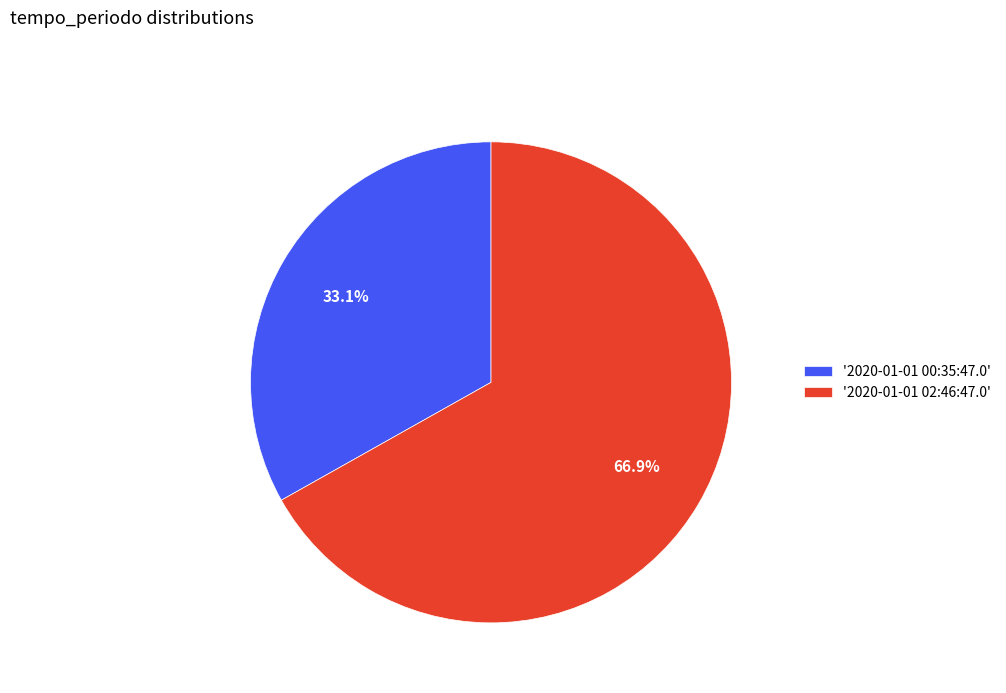

Count the number of slices in the pie.

2